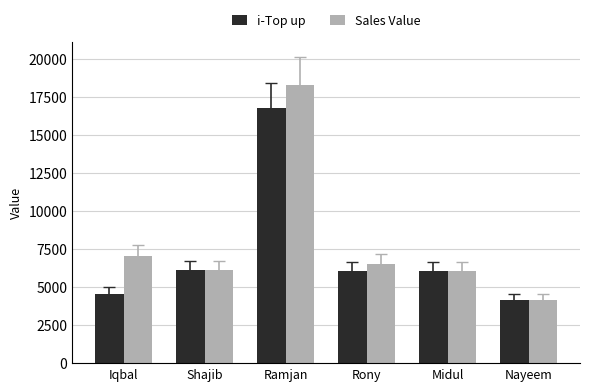

The value of Sales Value at Shajib is 9942. True or false?

False